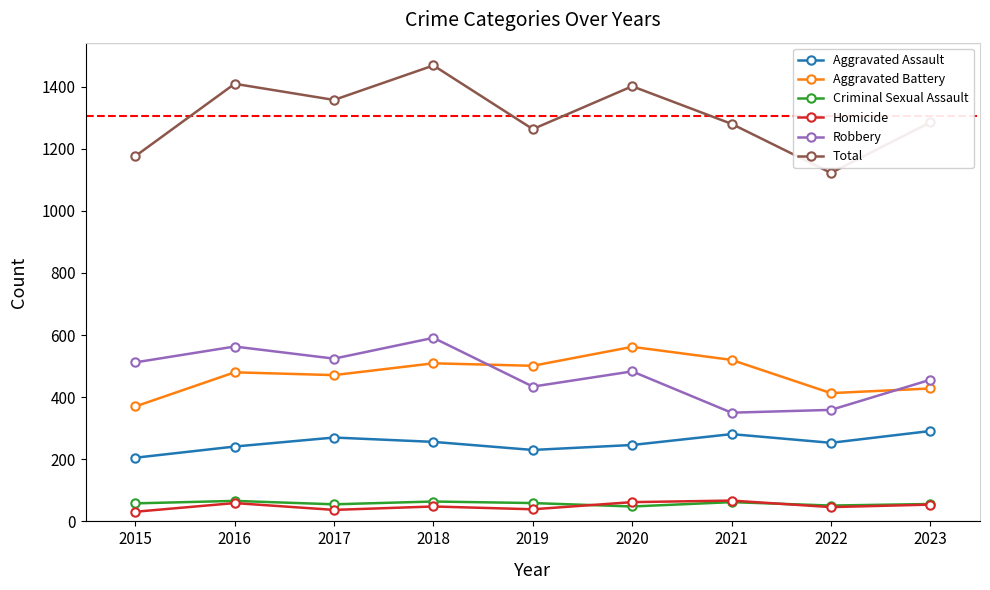

True or false: Aggravated Battery has a value of 471 at 2017.

True